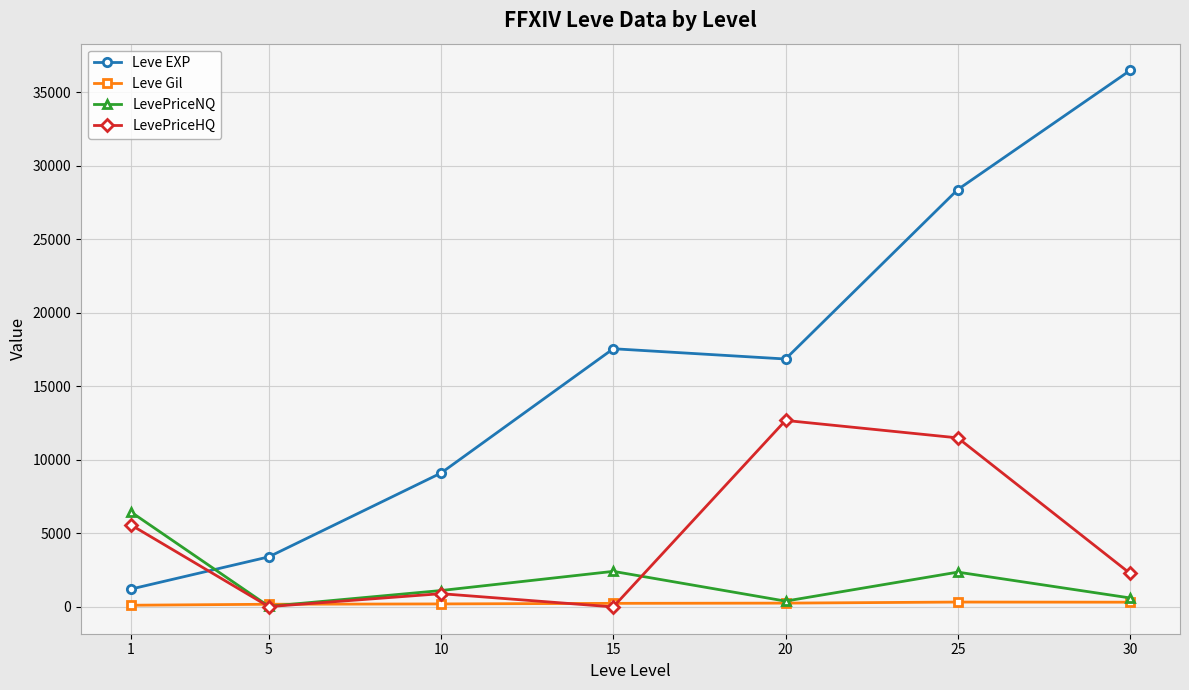

Rank the series at 1 from lowest to highest value.

Leve Gil, Leve EXP, LevePriceHQ, LevePriceNQ